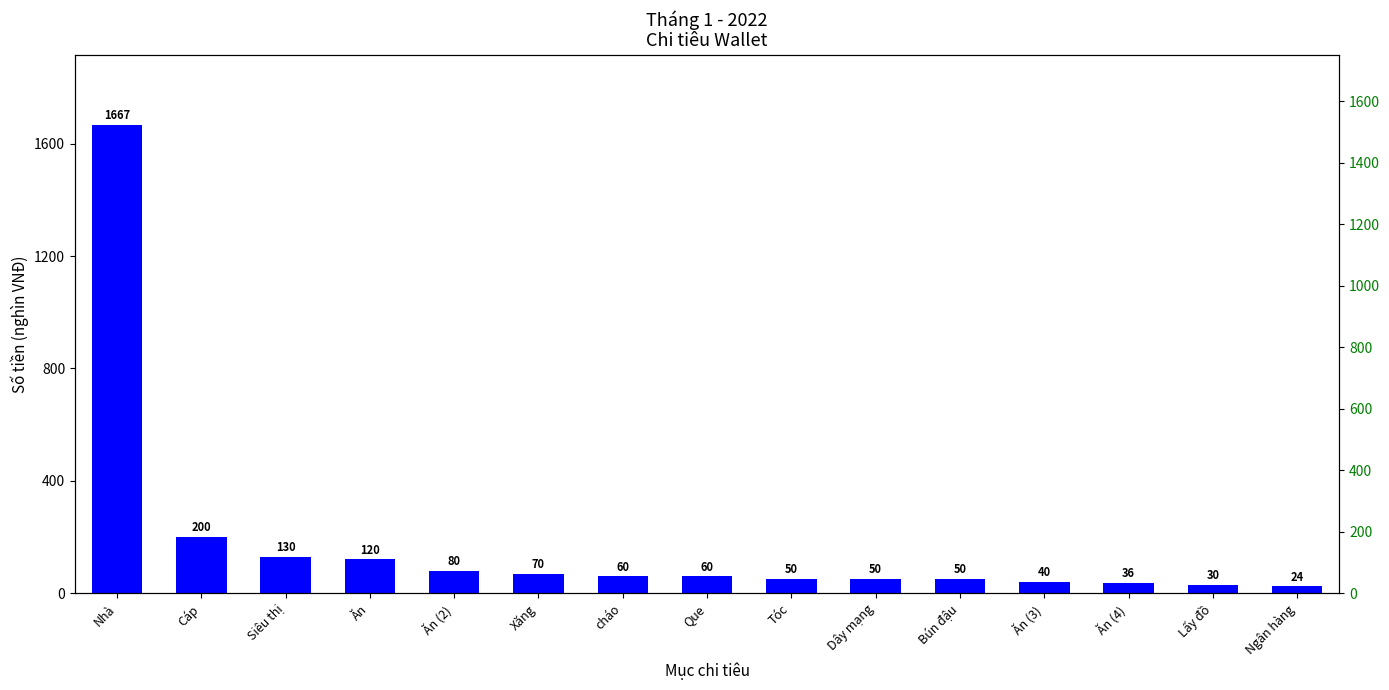

Rank the categories by value from lowest to highest.

Ngân hàng, Lấy đồ, Ăn (4), Ăn (3), Tóc, Dây mạng, Bún đậu, cháo, Que, Xăng, Ăn (2), Ăn, Siêu thị, Cáp, Nhà